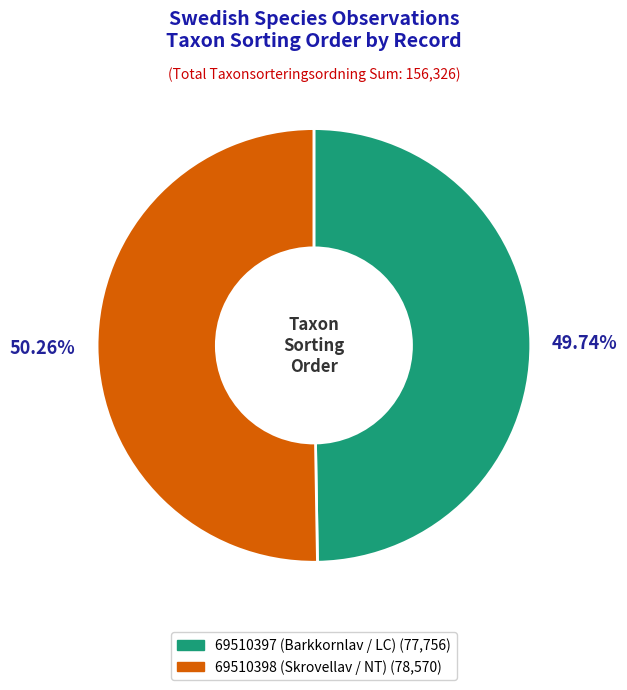

What portion of the pie excludes 69510397 (Barkkornlav / LC)?

50.3%